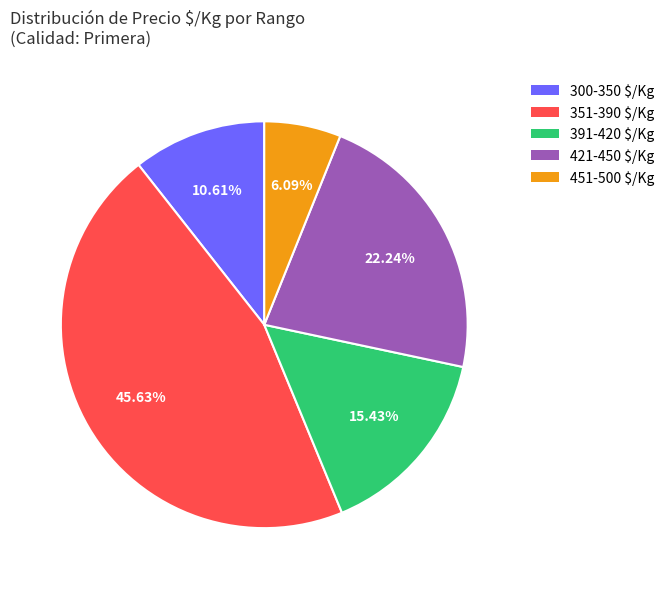

Does any single category account for the majority?

No